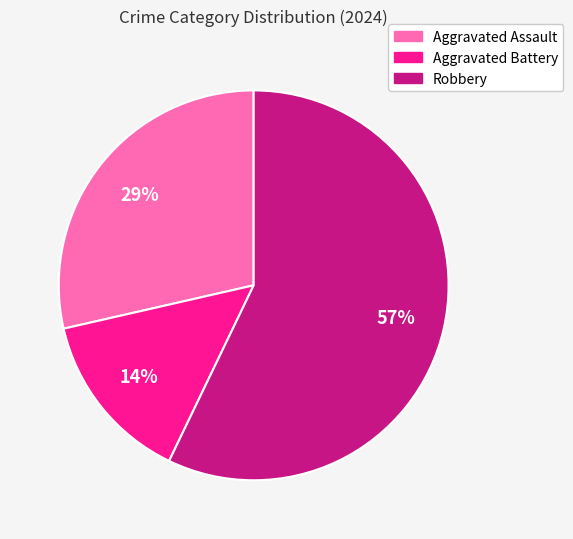

What percentage is the Robbery slice, to the nearest percent?

57%